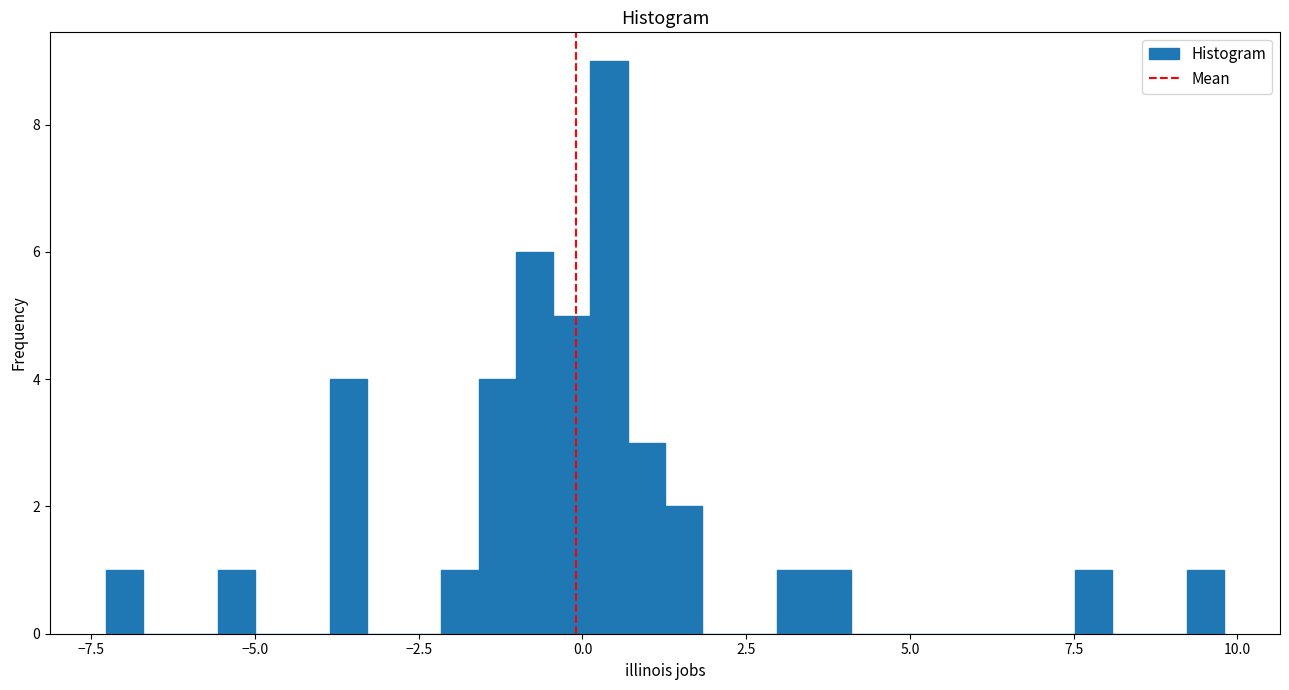

Around what value on the x-axis is the tallest bar? Give the approximate position of its centre, as read against the axis.

0.5